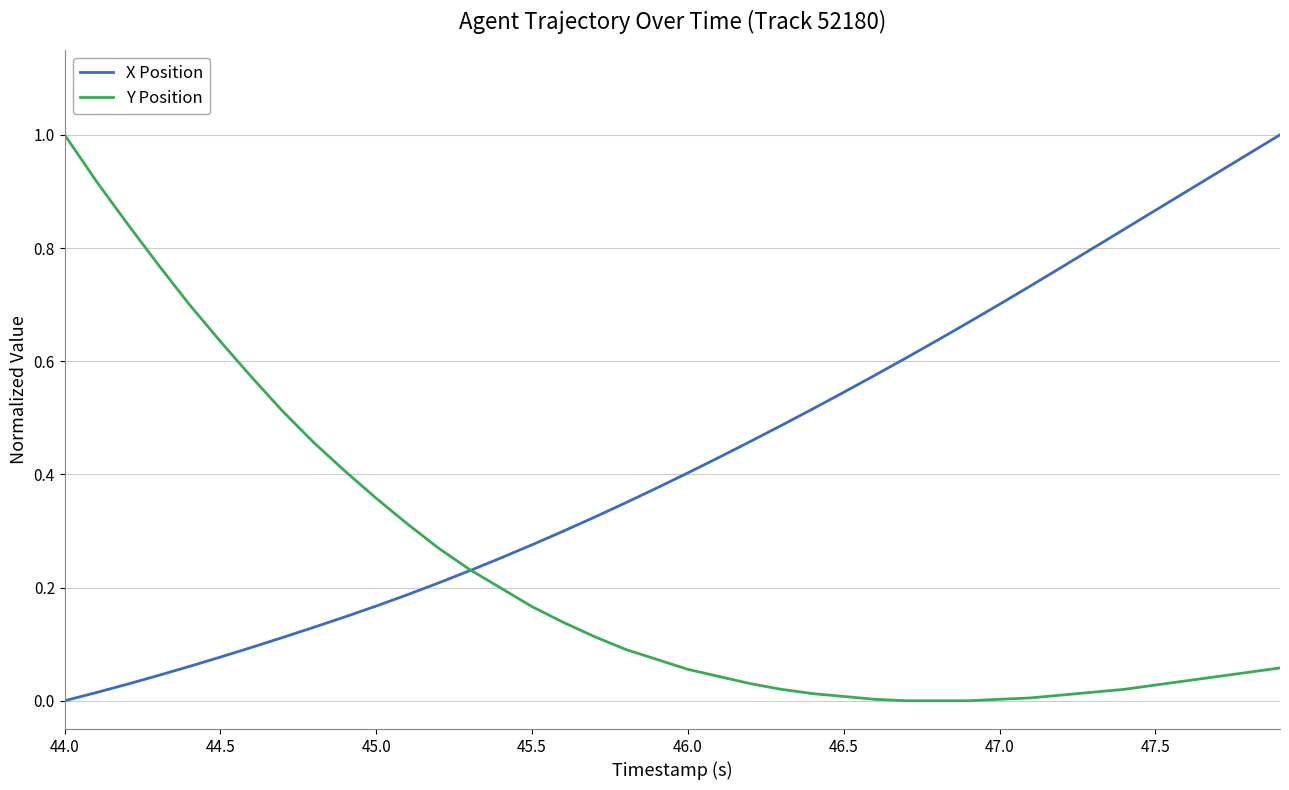

Rank the series by their average value, from lowest to highest.

Y Position, X Position